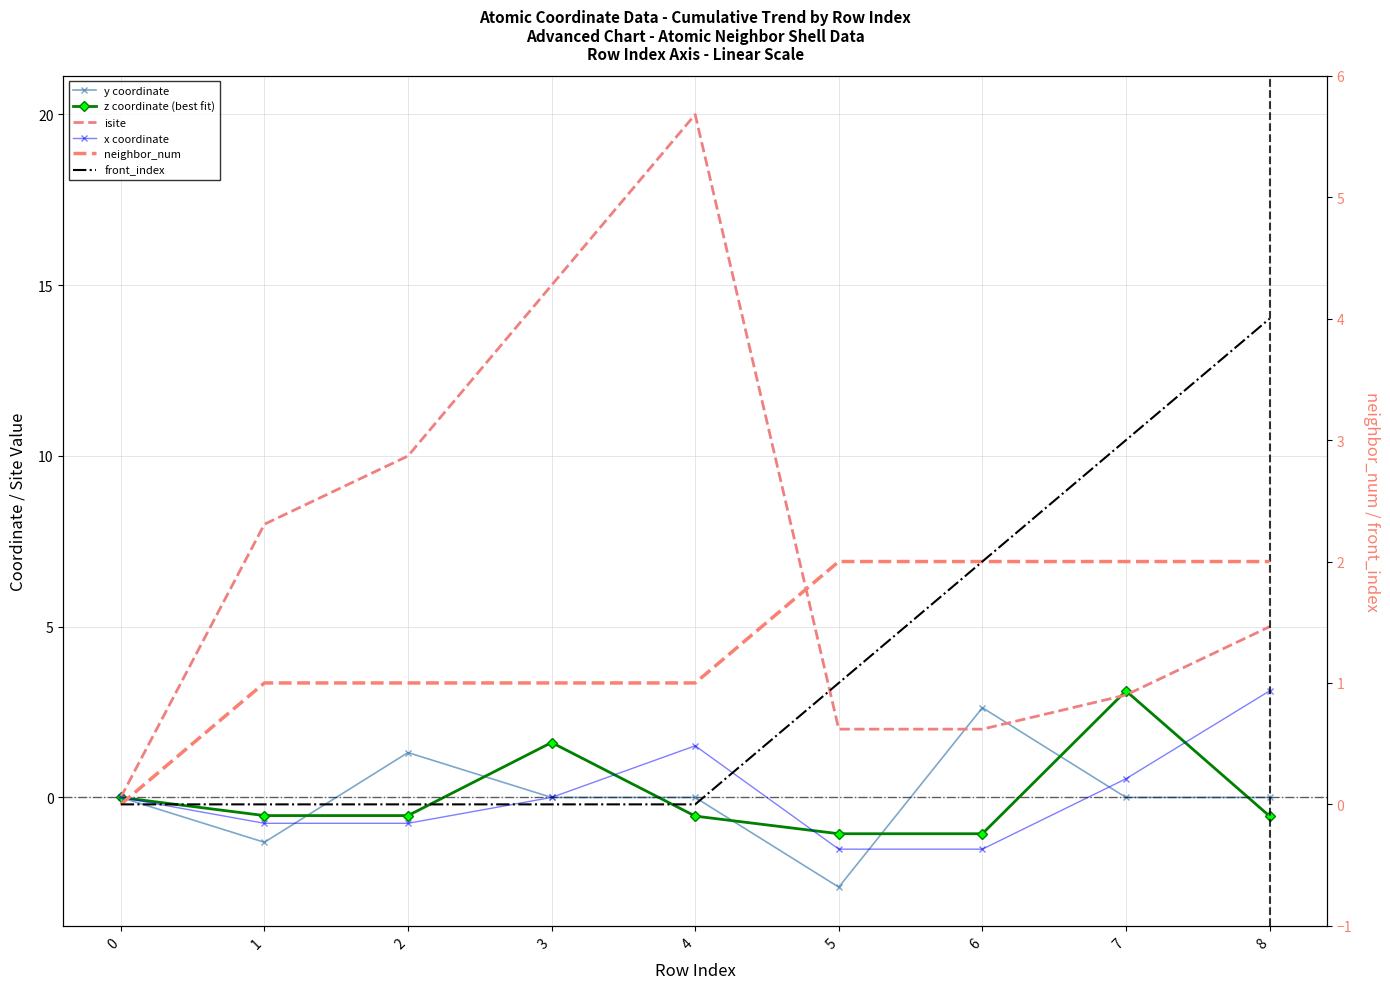

How many values in z coordinate (best fit) are above zero?

2